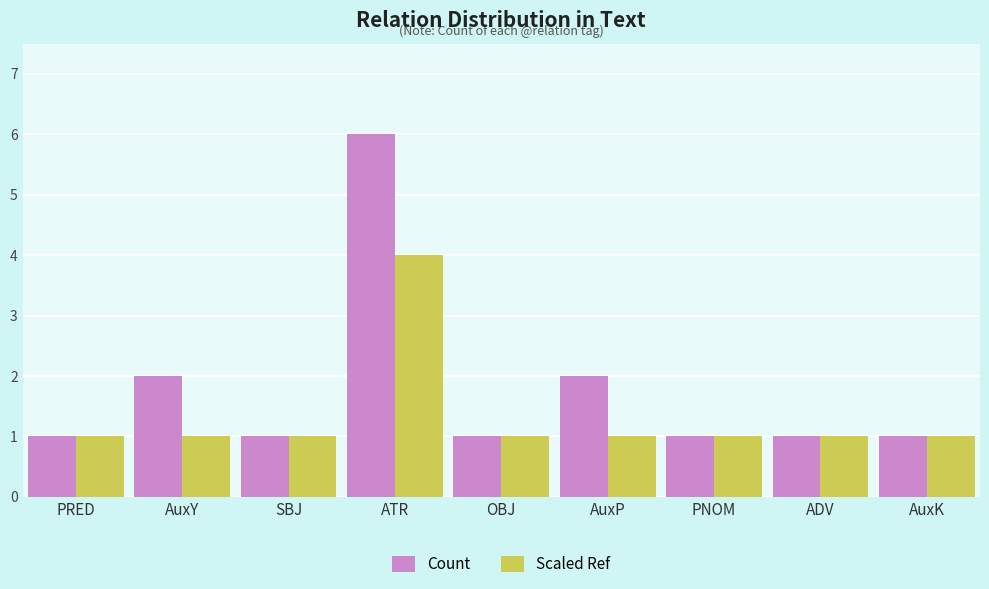

What is the sum of the Scaled Ref values at AuxY and ATR?

5